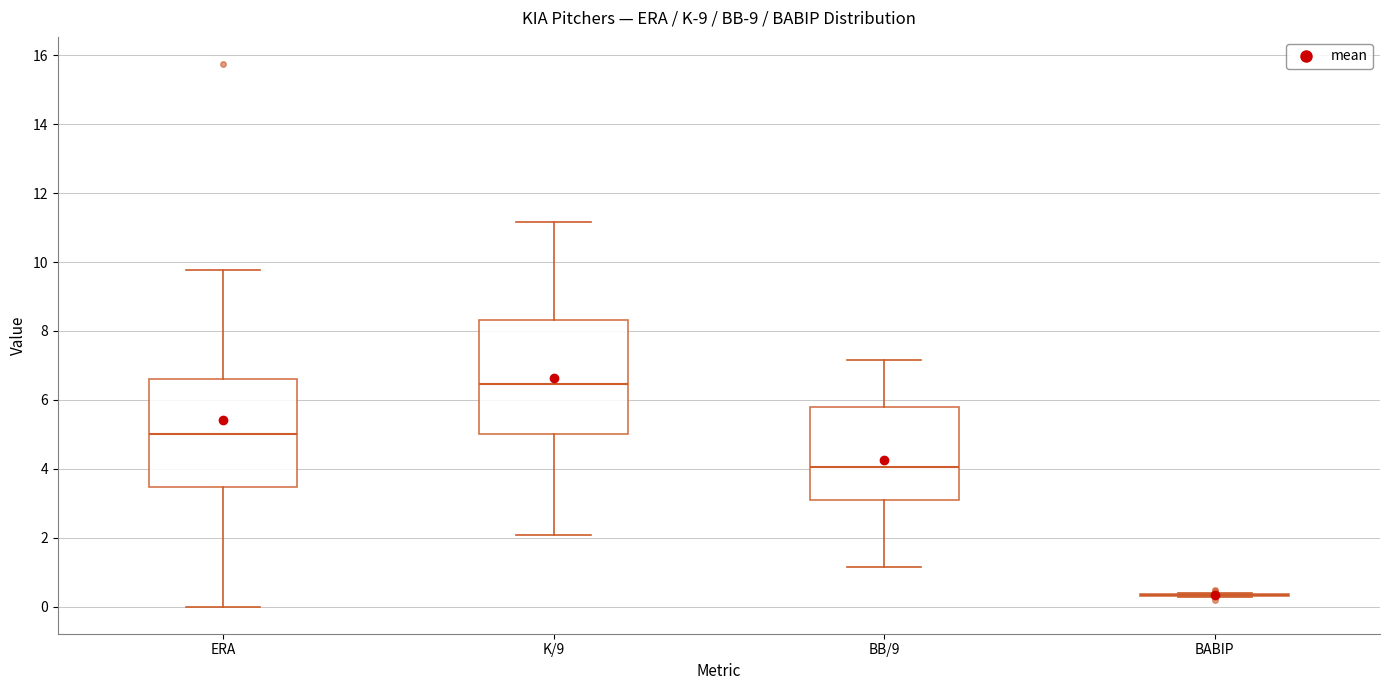

Where does the median line of the box for BB/9 sit on the y-axis? The values are not printed on the chart, so give them approximately, as read against the axis.

4.0